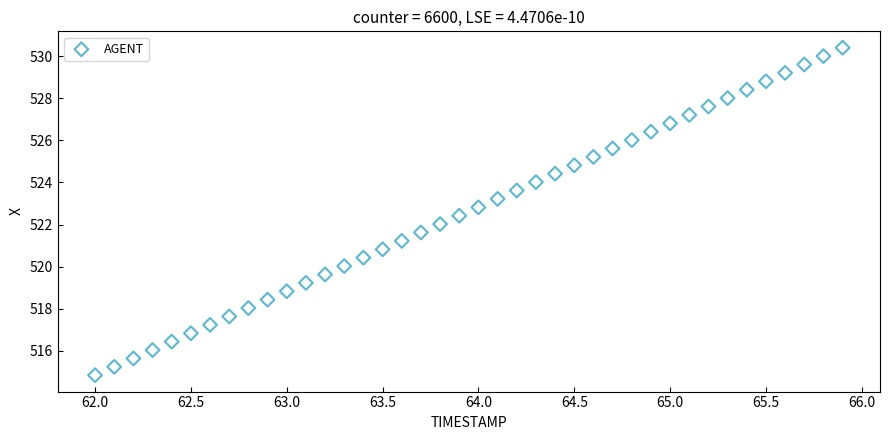

What is the range of X values (max minus min)?

3.9